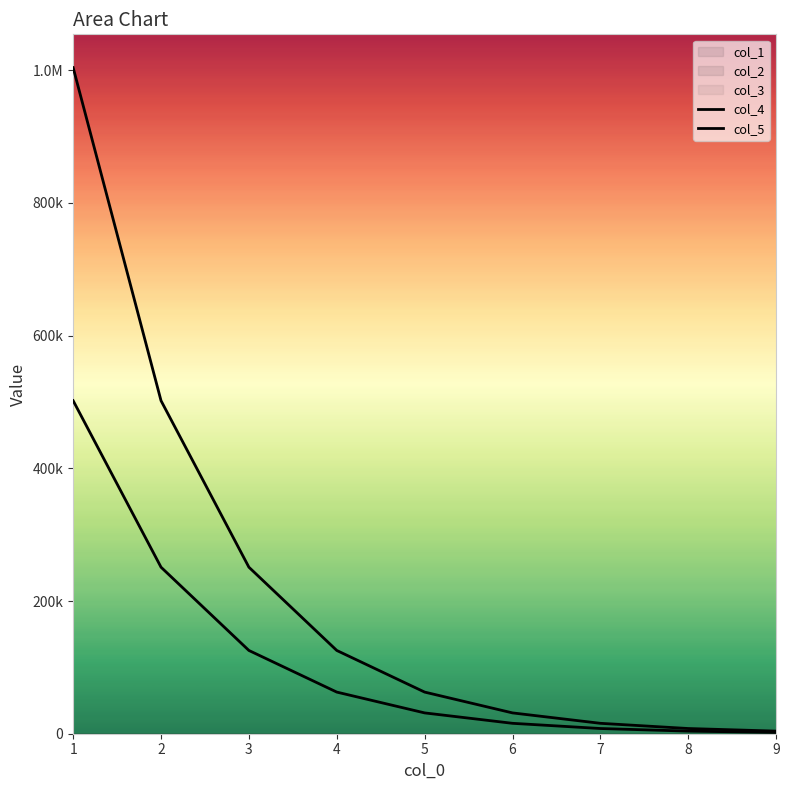

Between 3 and 7, which series saw the biggest shift?

col_5